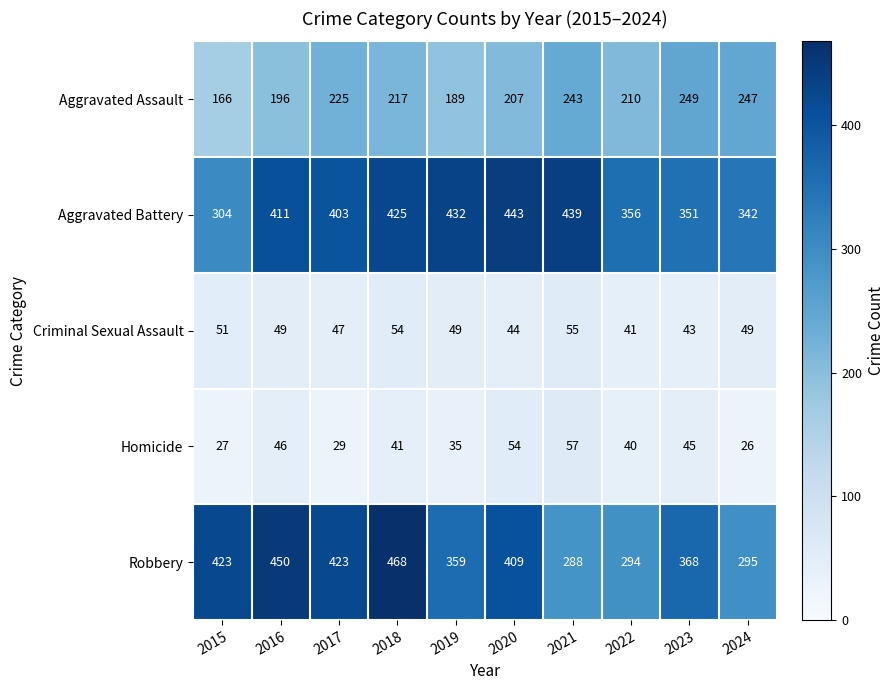

Between 2016 and 2022, which series saw the biggest shift?

Robbery